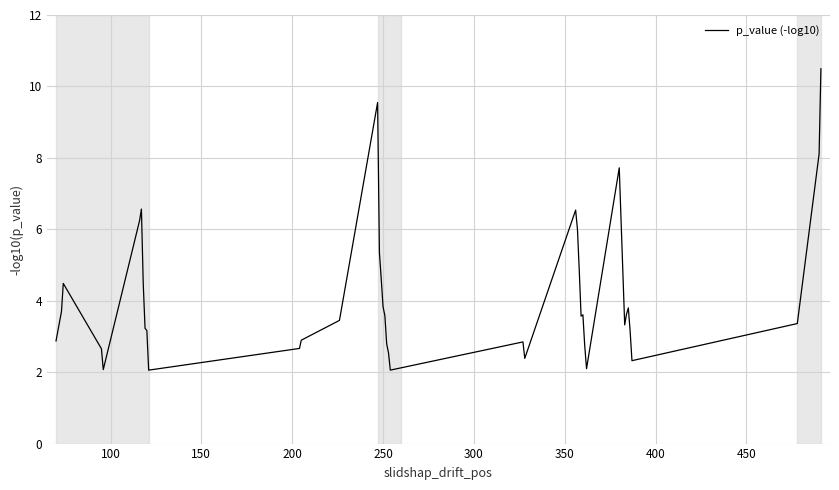

What is the smallest value displayed?

2.1